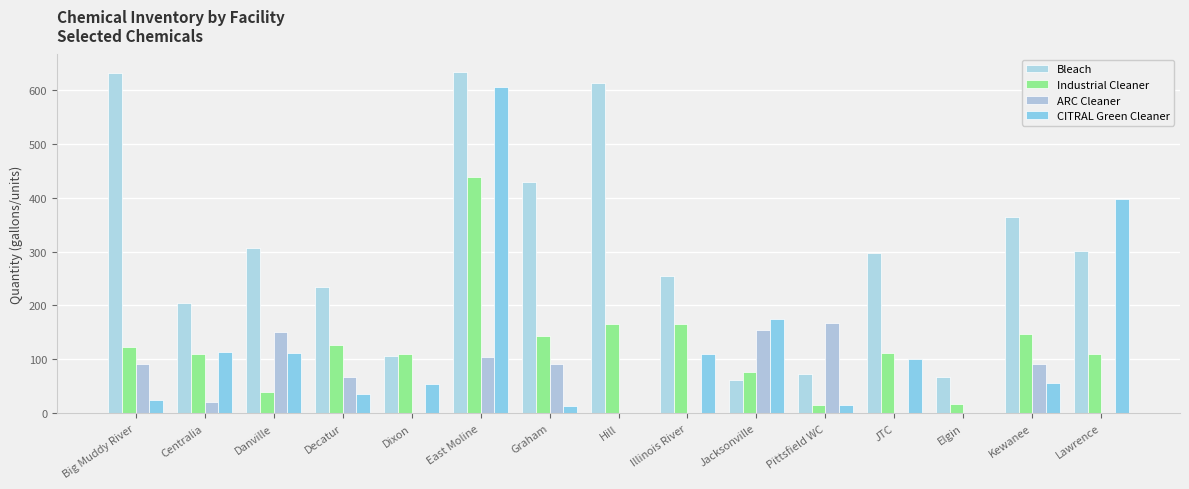

What is the value of the Bleach bar at the 12th from the left?

297.0